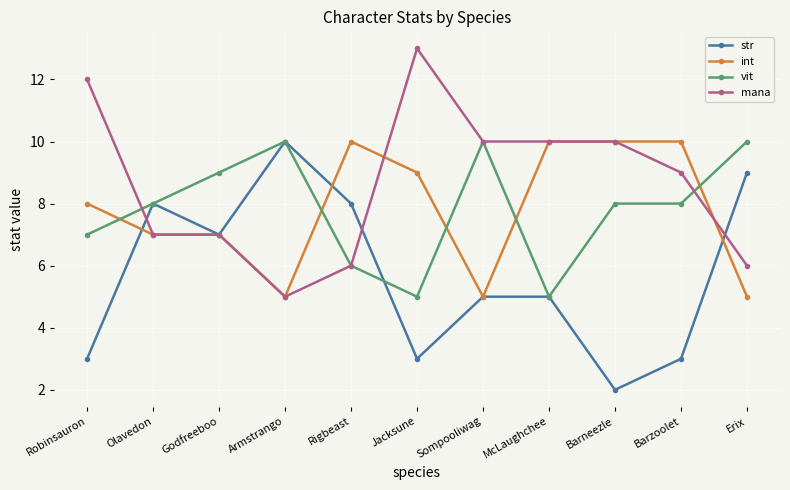

Is the value of str at Barzoolet greater than the value of int at Rigbeast?

No